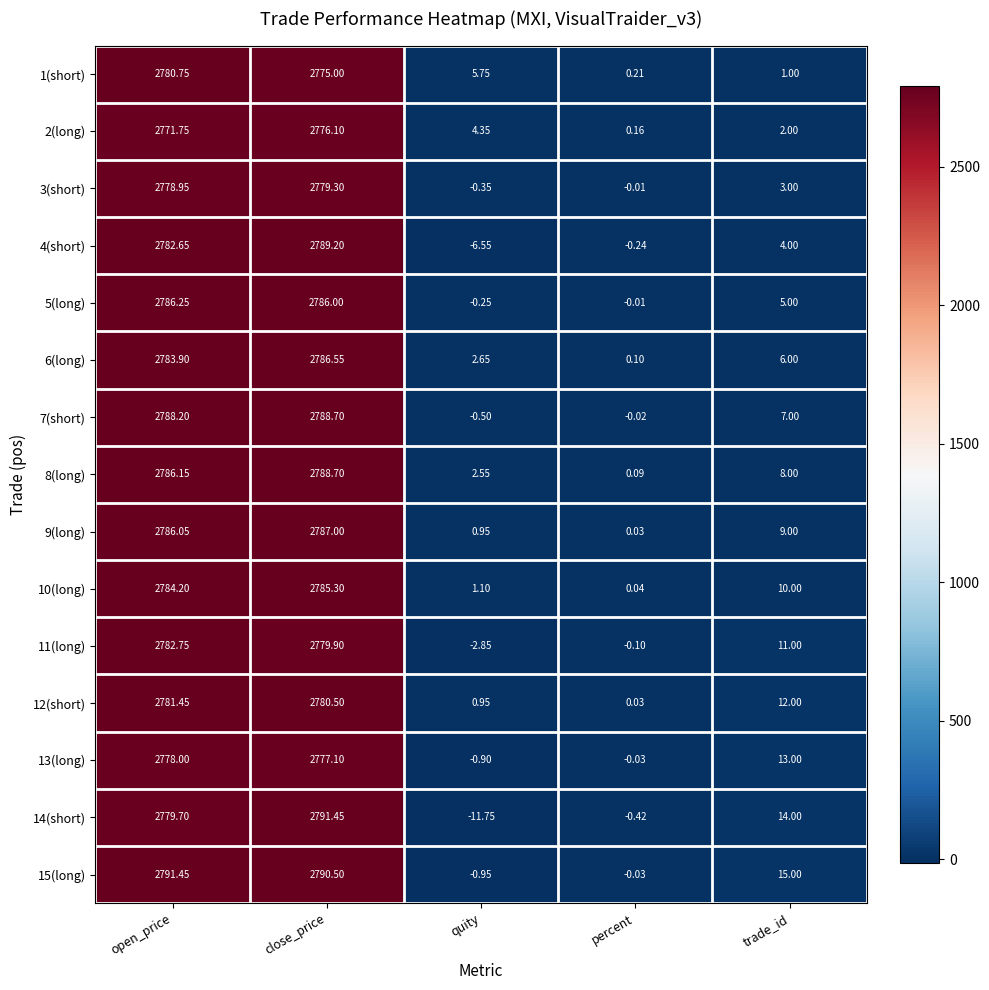

List the labels in order of 14(short) value, largest first.

close_price, open_price, trade_id, percent, quity